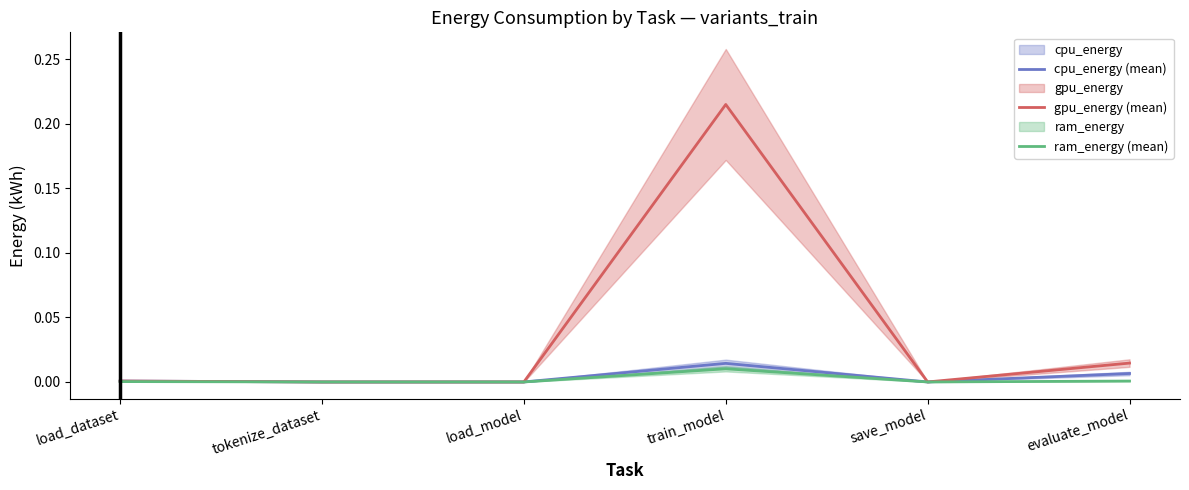

What position from the left is load_model?

3